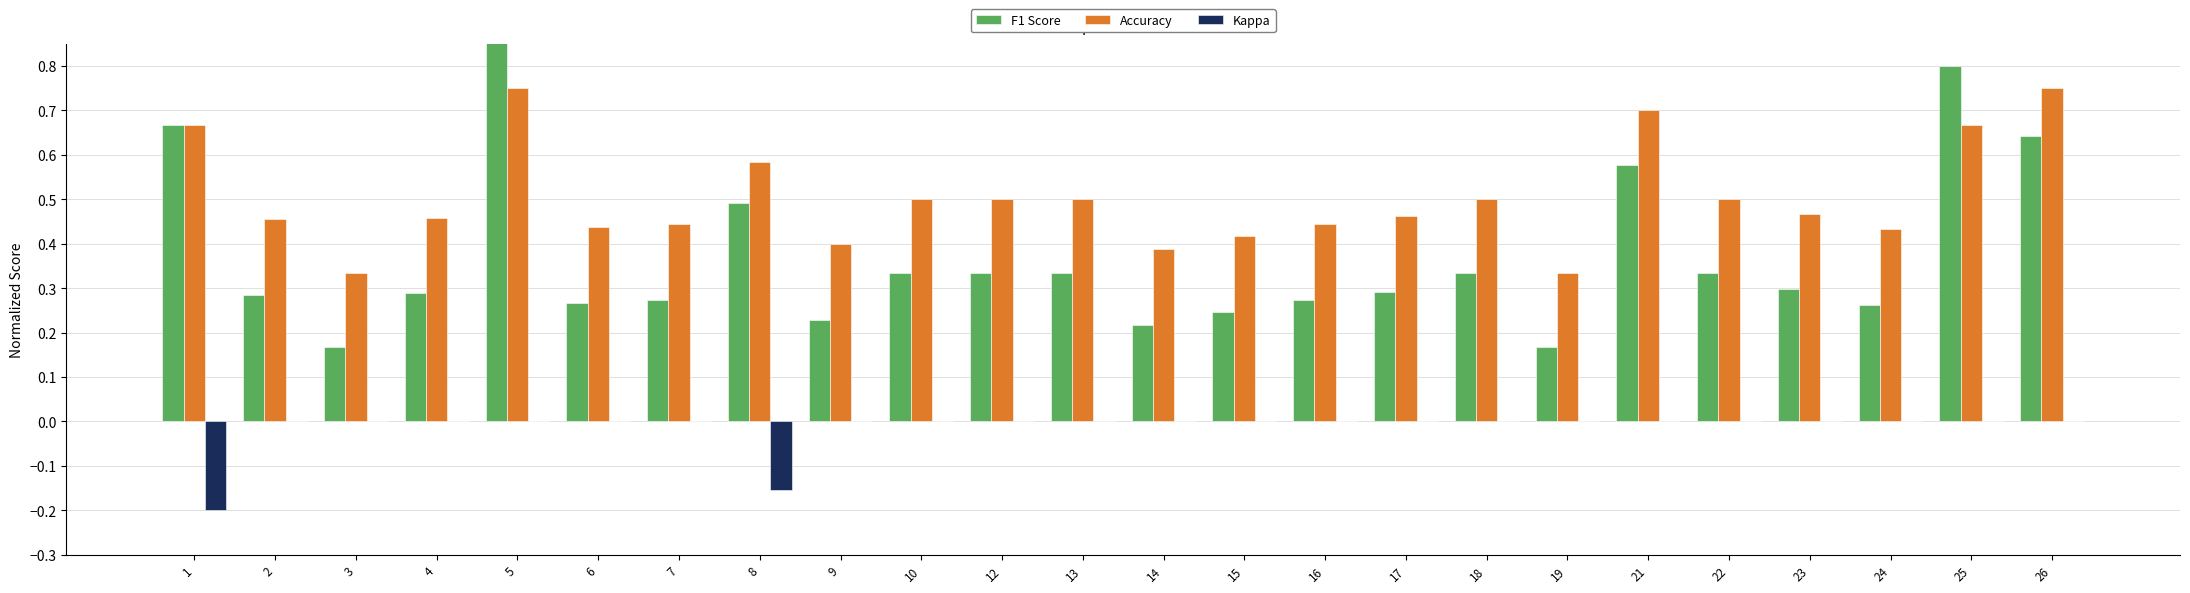

True or false: Kappa has a value of 0.1 at 7.

False